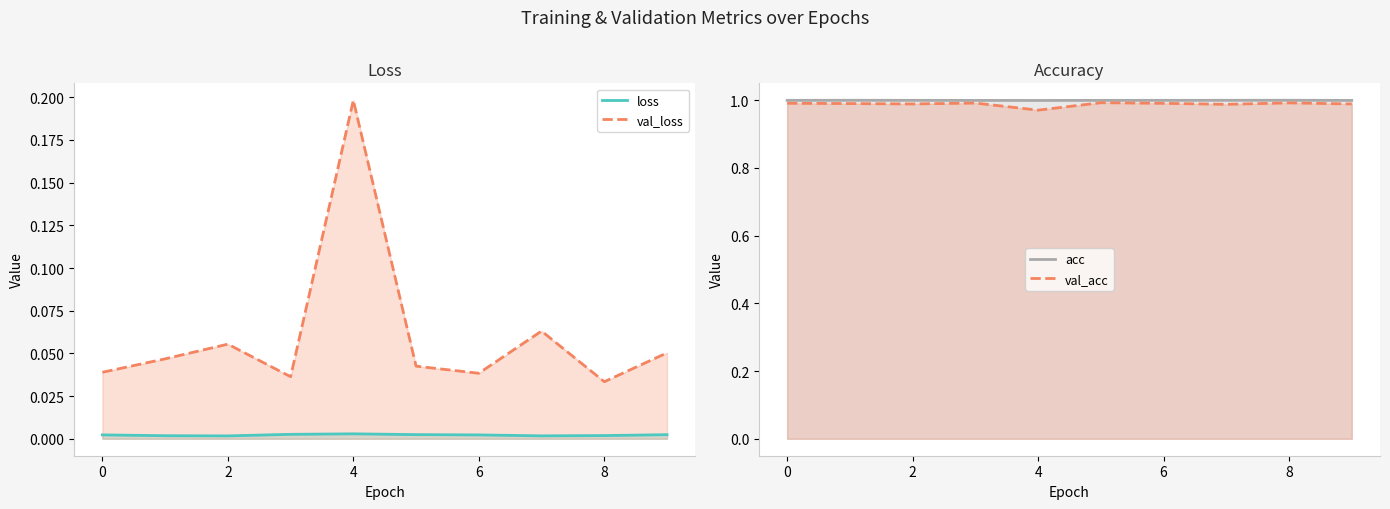

At which category does the chart reach its peak across all series?

8